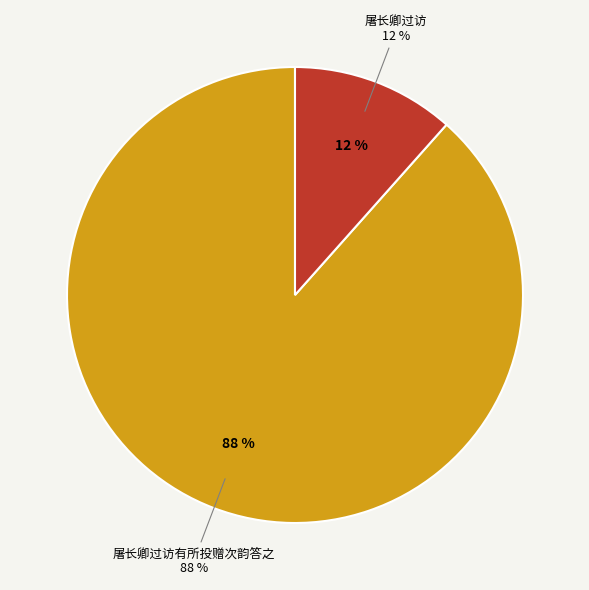

The 屠长卿过访有所投赠次韵答之 slice represents 76% of the pie. True or false?

False